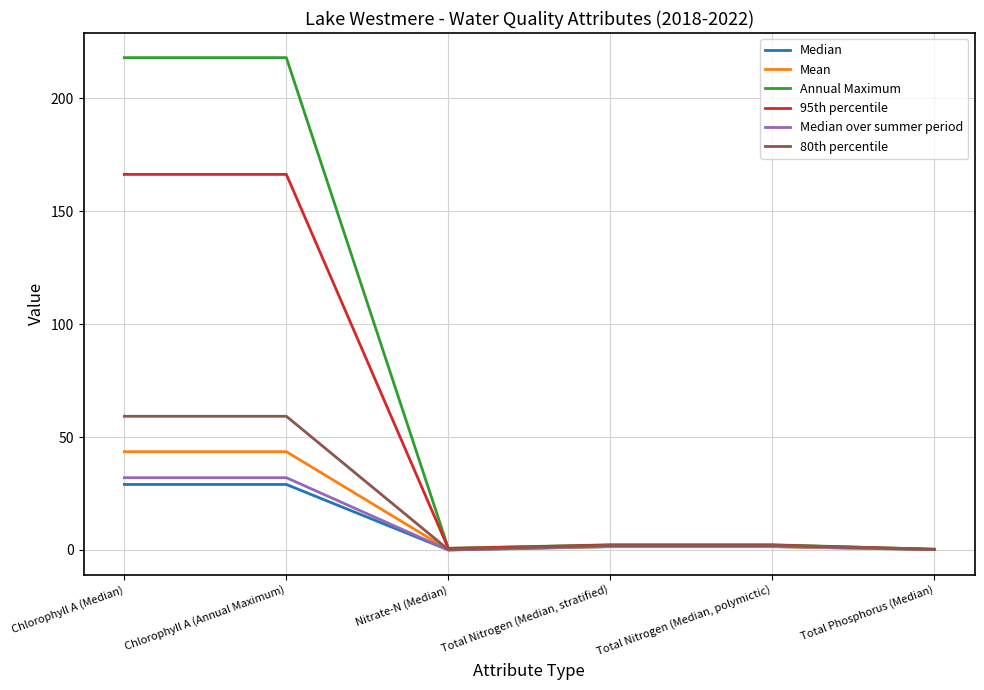

Which series has the widest spread of values?

Annual Maximum